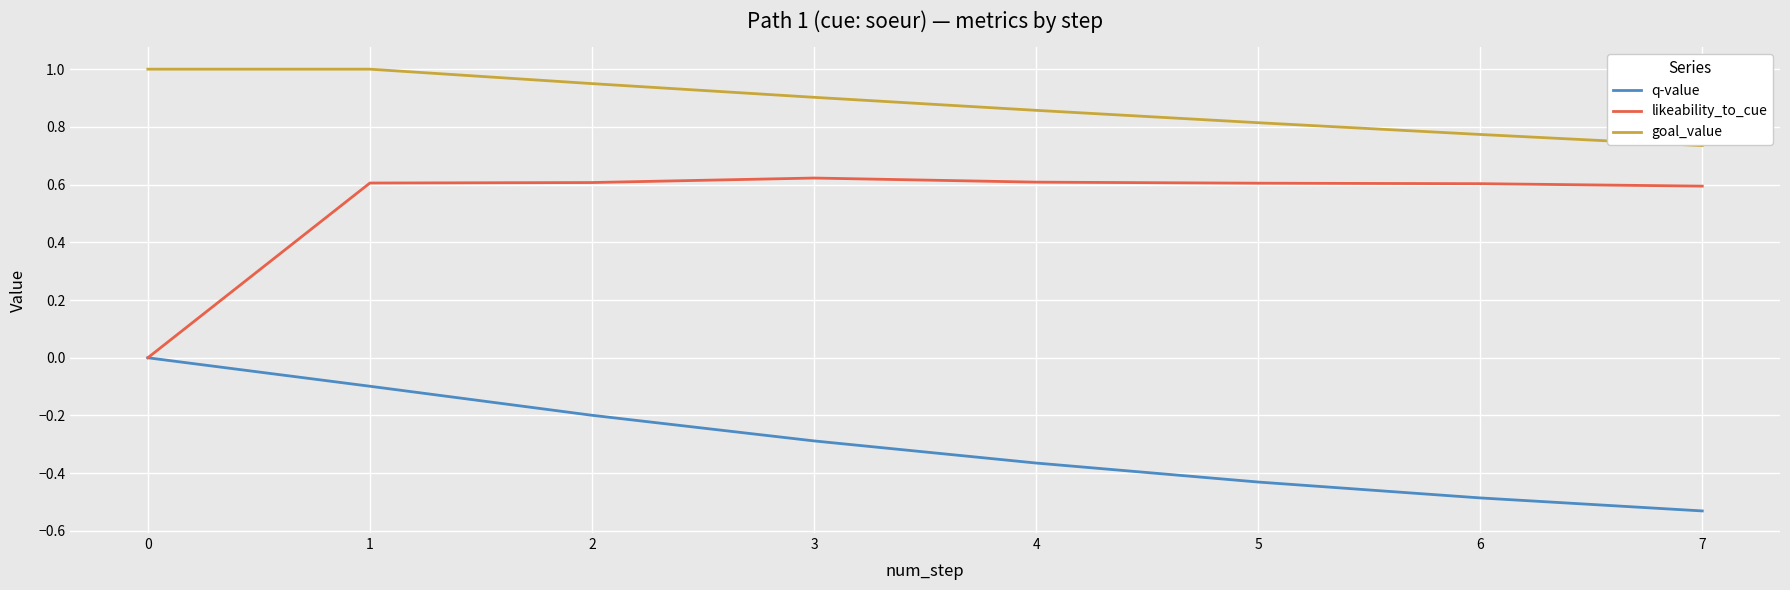

What are all the series names shown in the legend?

q-value, likeability_to_cue, goal_value